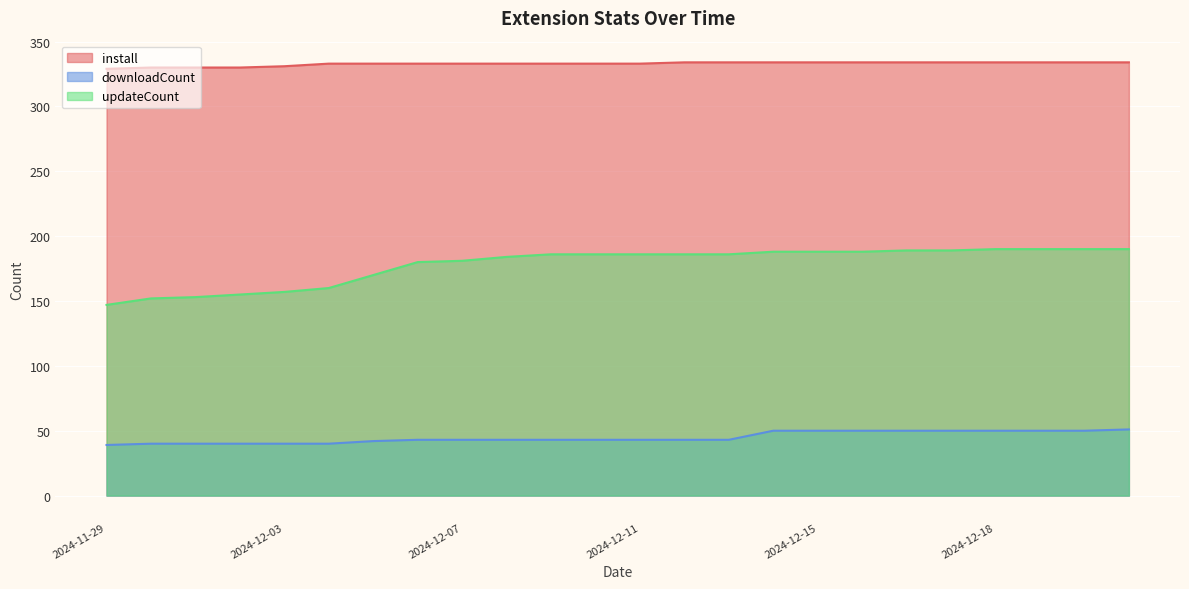

Is it true that install equals 82 at 2024-12-13?

False